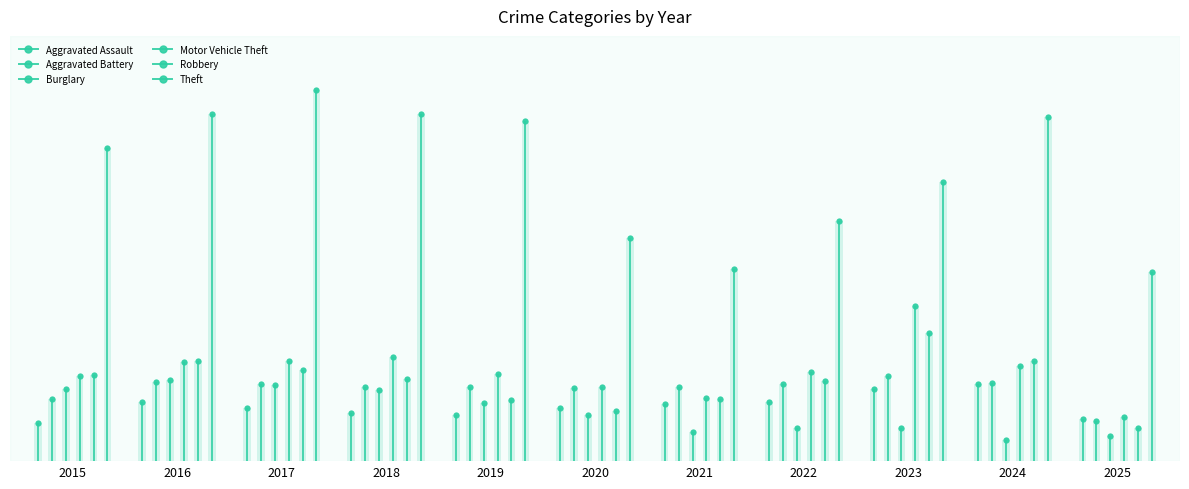

Is the value of Robbery at 2016 greater than the value of Theft at 2017?

No